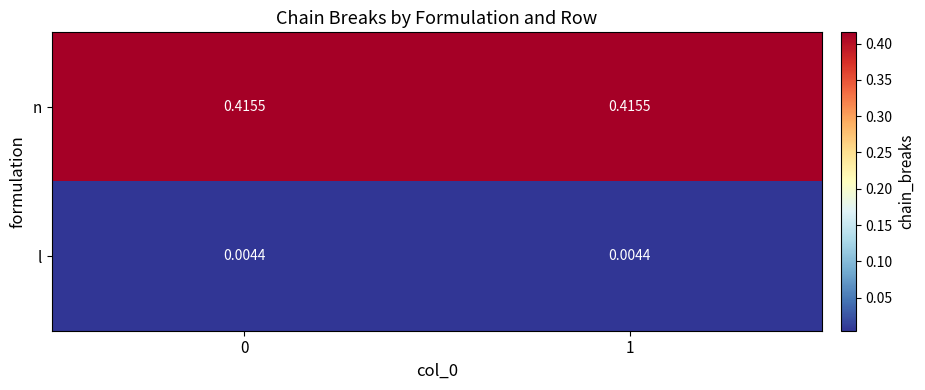

At 0, list the series in order from largest to smallest.

n, l